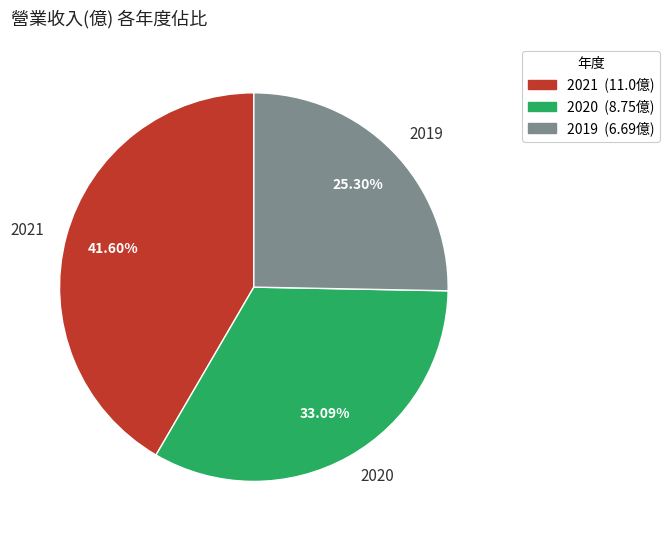

Is it true that 2021 is 28% of the pie?

False